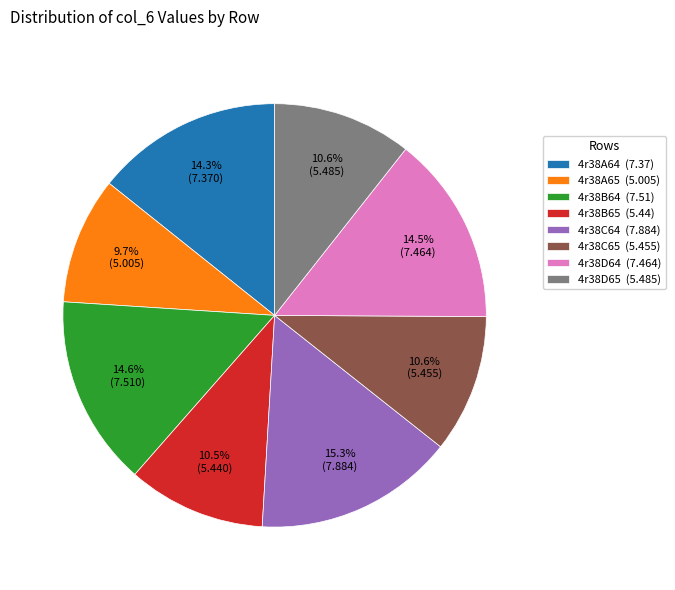

To the nearest percent, what is the difference between the largest and smallest slice percentages?

6%